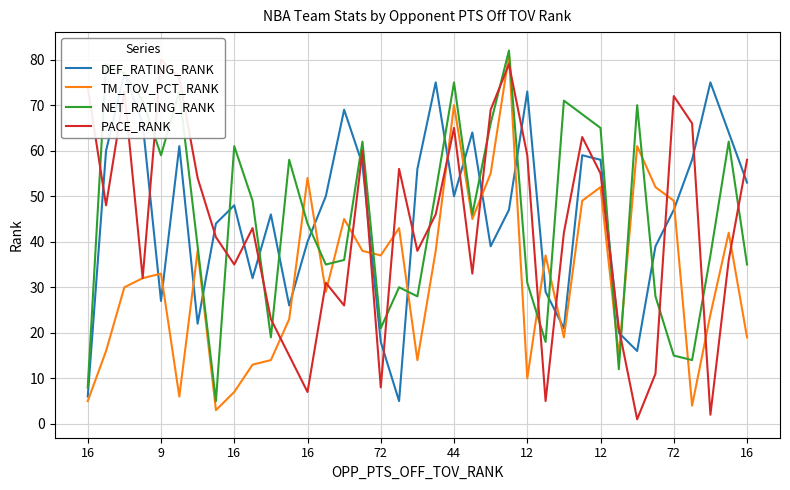

Which series has the largest total across all categories?

NET_RATING_RANK